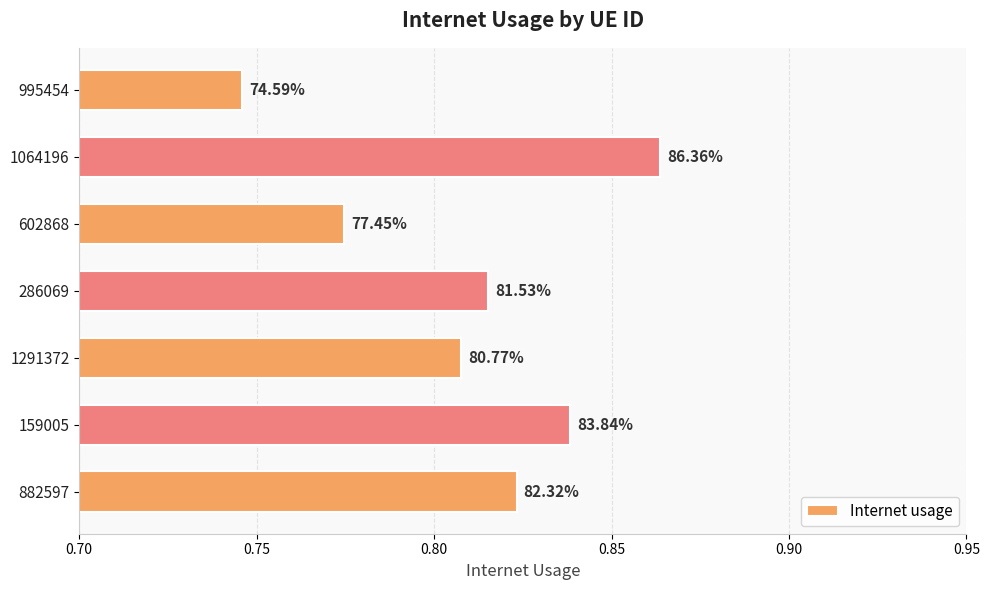

How many bars are there in total?

7